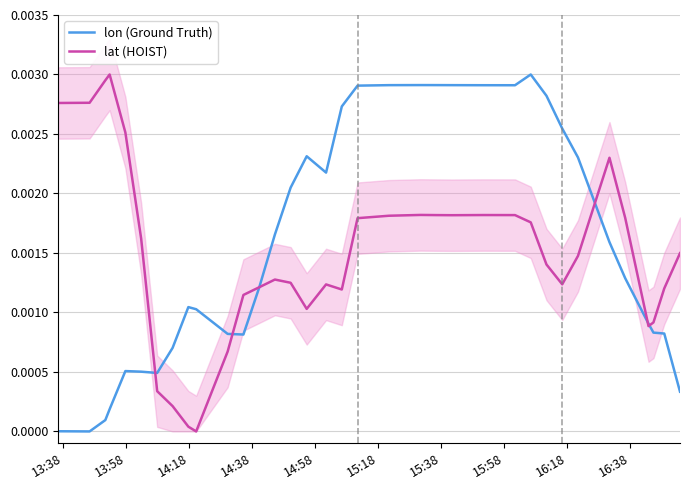

After their last crossing, which series has the higher values: lon (Ground Truth) or lat (HOIST)?

lat (HOIST)